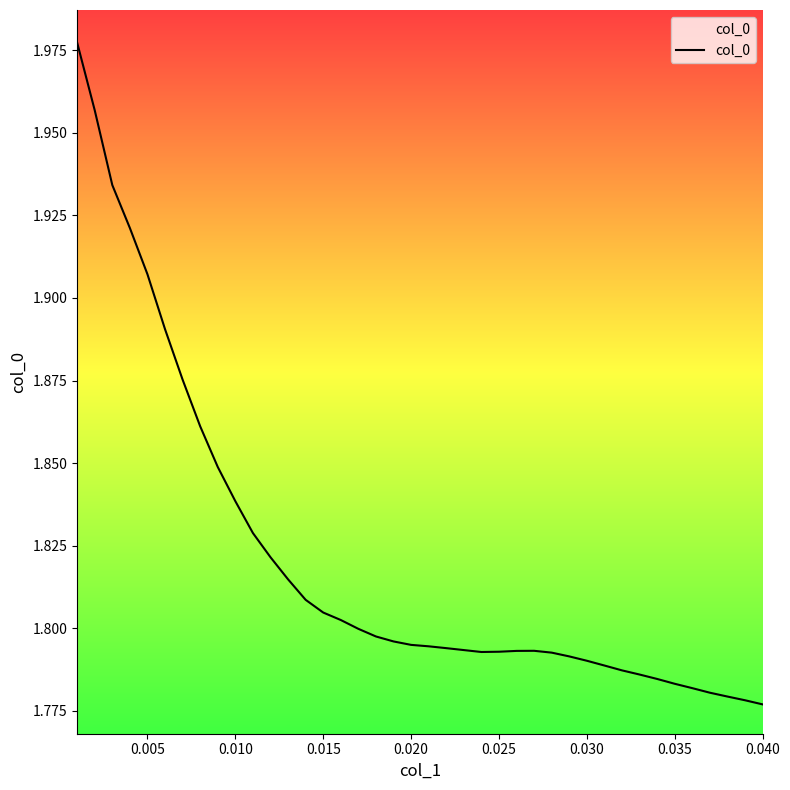

What is the value of the 31st point from the left?

1.8